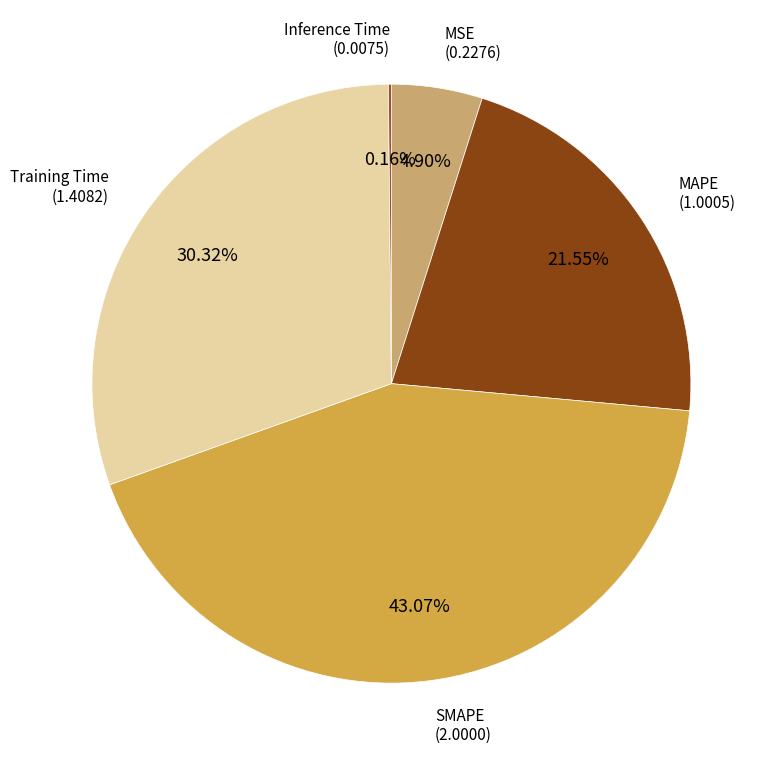

To the nearest percent, what is the average slice percentage?

20%